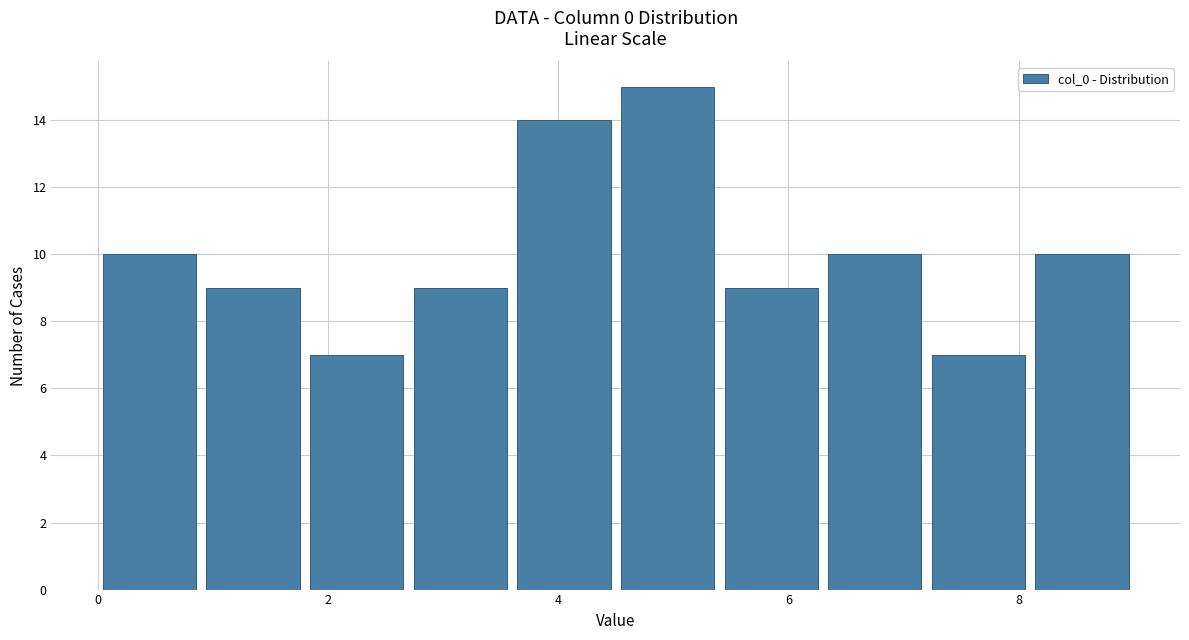

Over which range of the x-axis is the bar tallest?

4.5 to 5.4